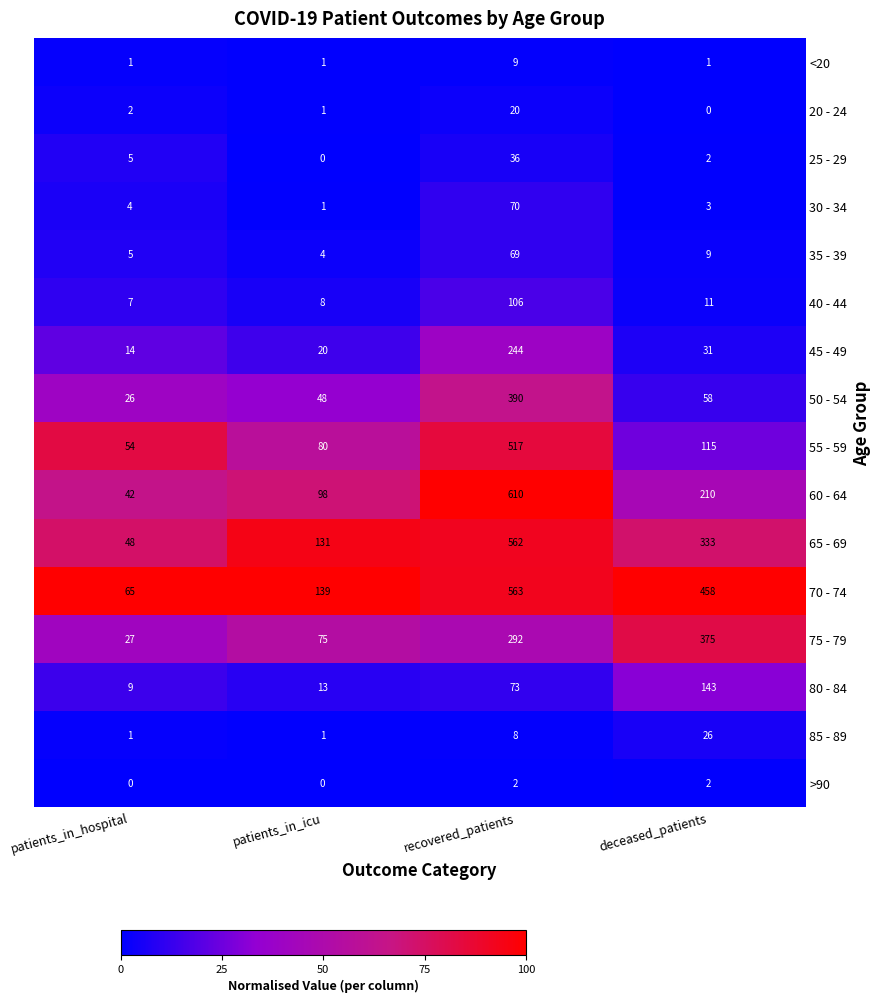

Which series has the largest total across all categories?

70 - 74